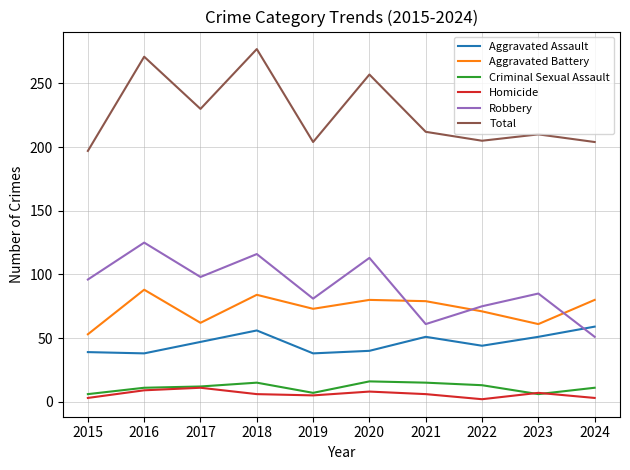

Between 2020 and 2021, which series saw the biggest shift?

Robbery